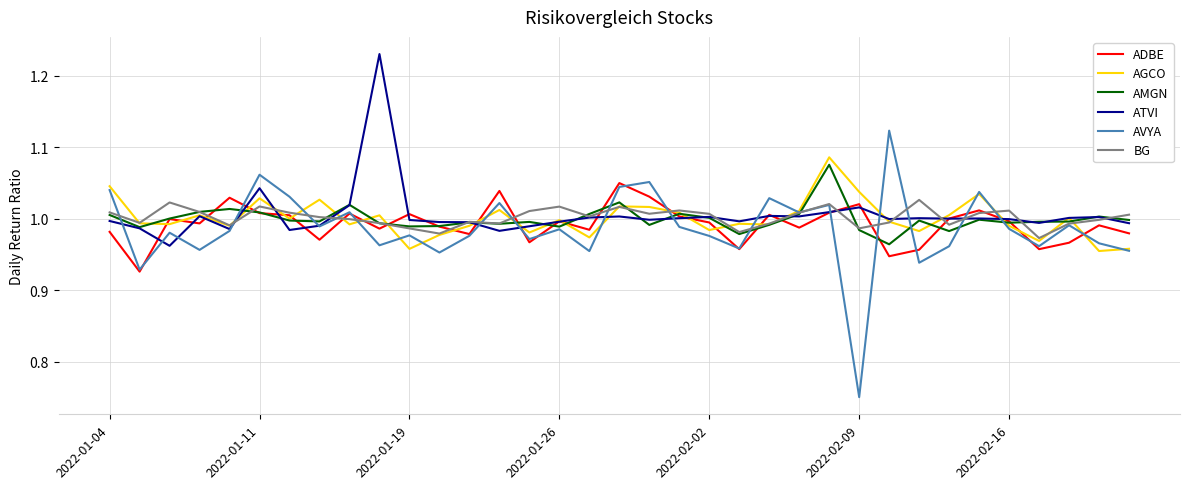

Which series has the widest spread of values?

AVYA